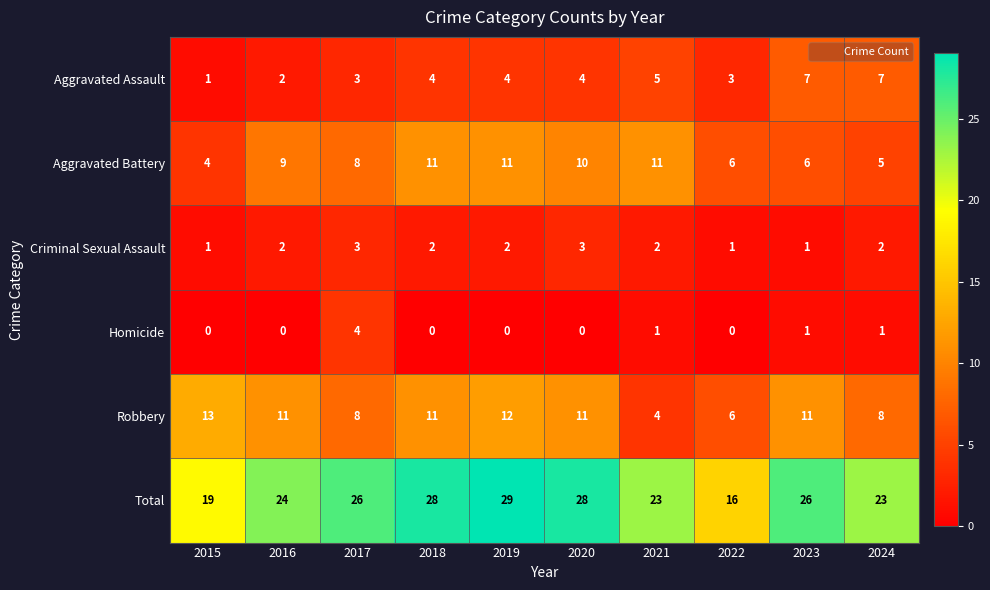

What is the difference between the Aggravated Battery values at 2019 and 2017?

3